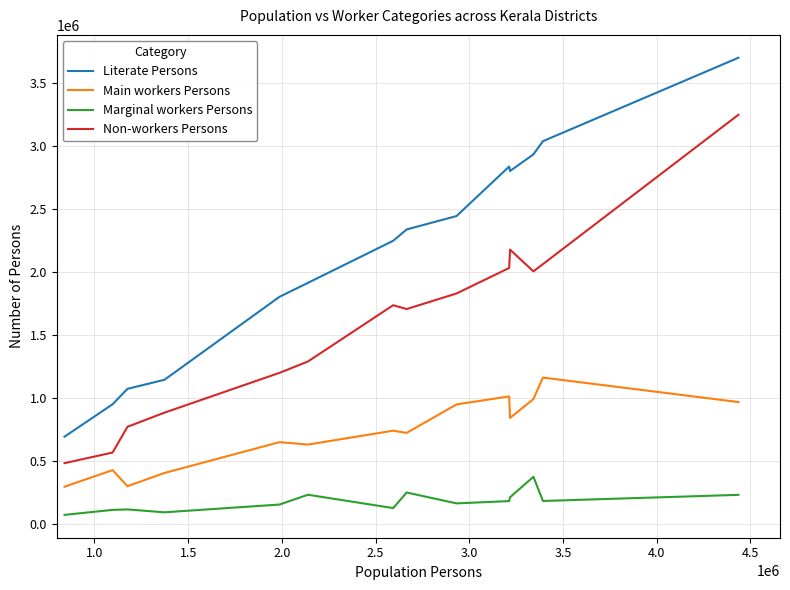

List the series in order of their overall mean, highest first.

Literate Persons, Non-workers Persons, Main workers Persons, Marginal workers Persons